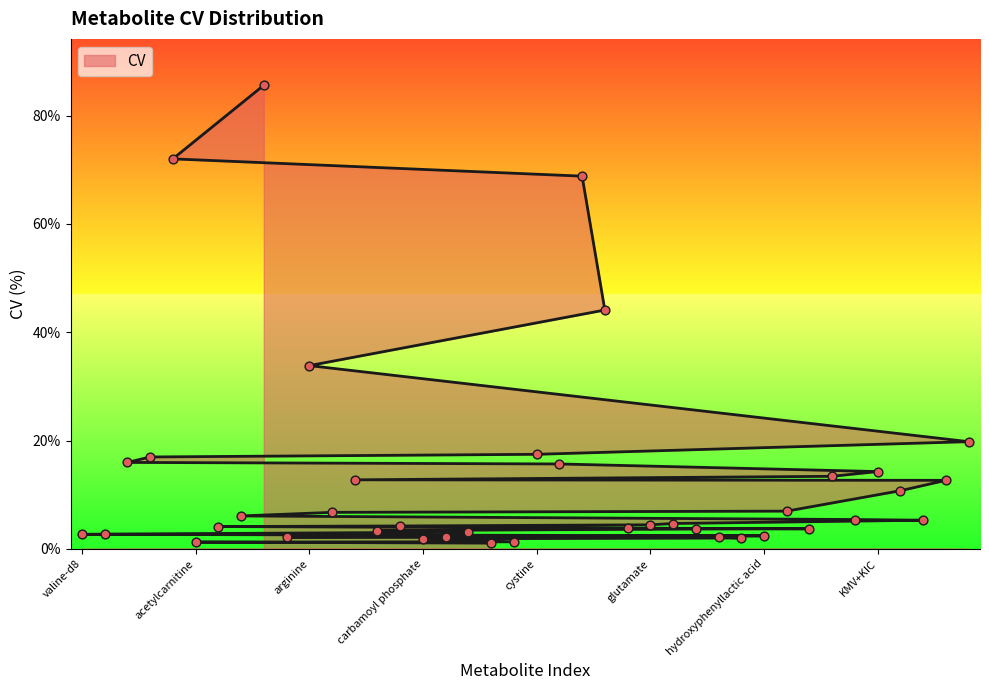

What is the change in value from 2-hydroxyglutarate to histidine?

-14.0